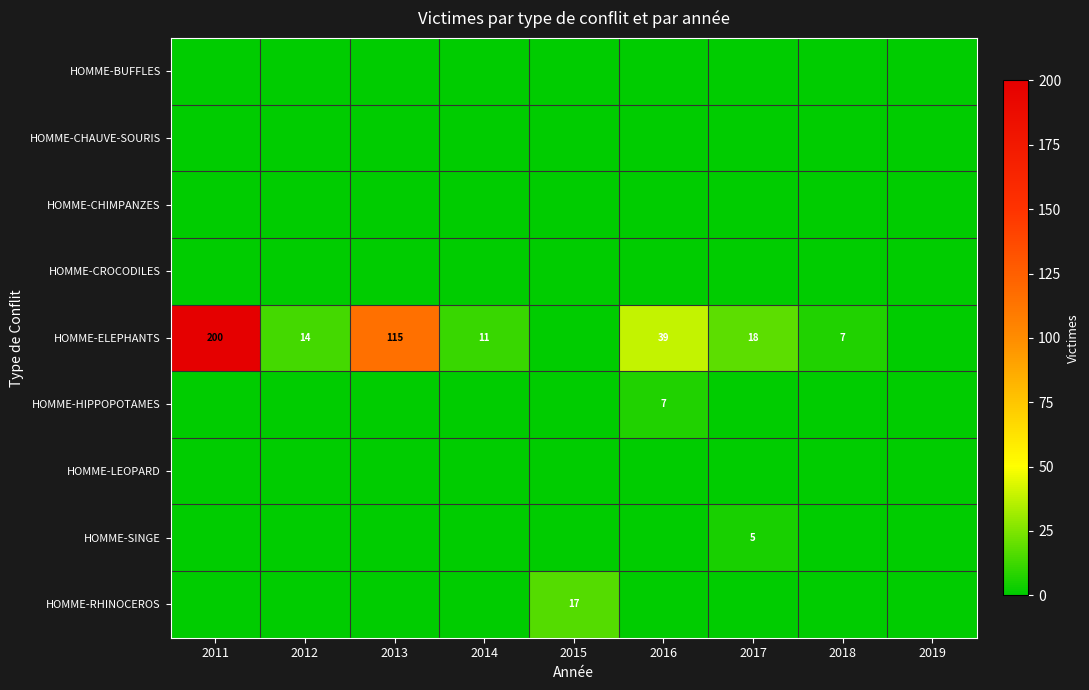

Is it true that HOMME-ELEPHANTS equals 5 at 2012?

False